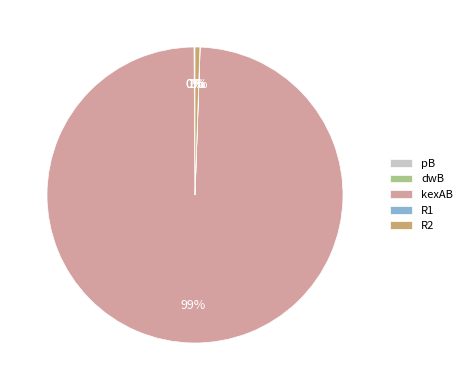

What is the largest slice in the pie chart?

kexAB